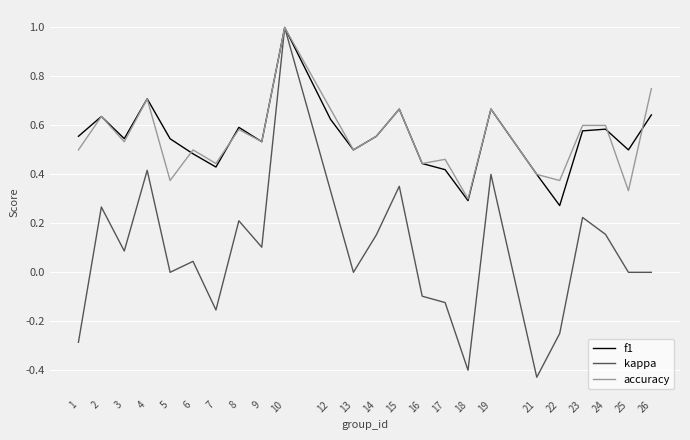

The kappa series shows 0.4 at 2. True or false?

False